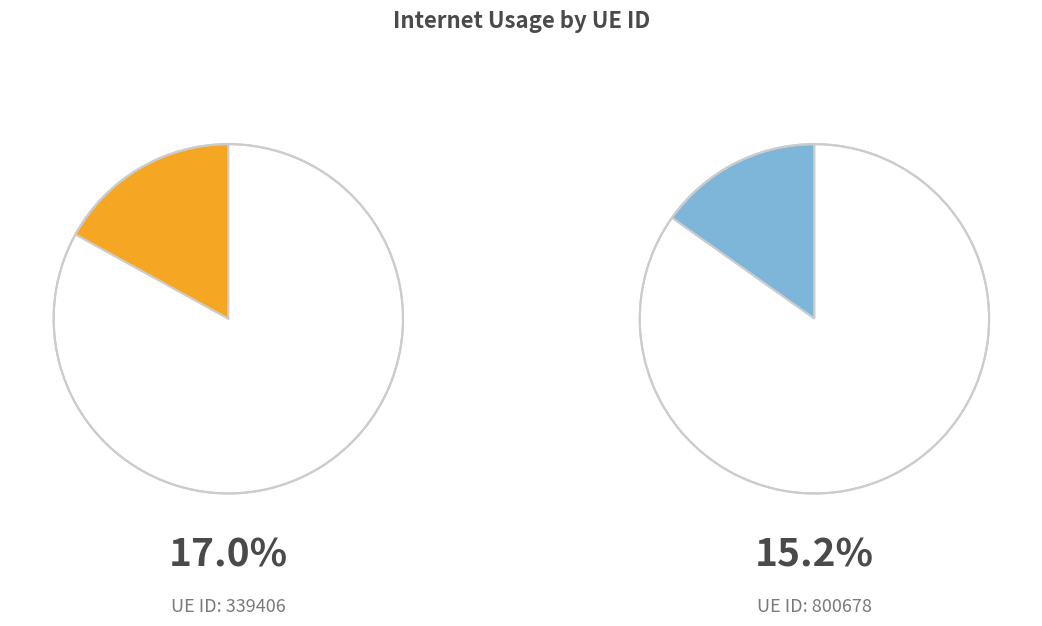

What is the largest slice in the pie chart?

339406